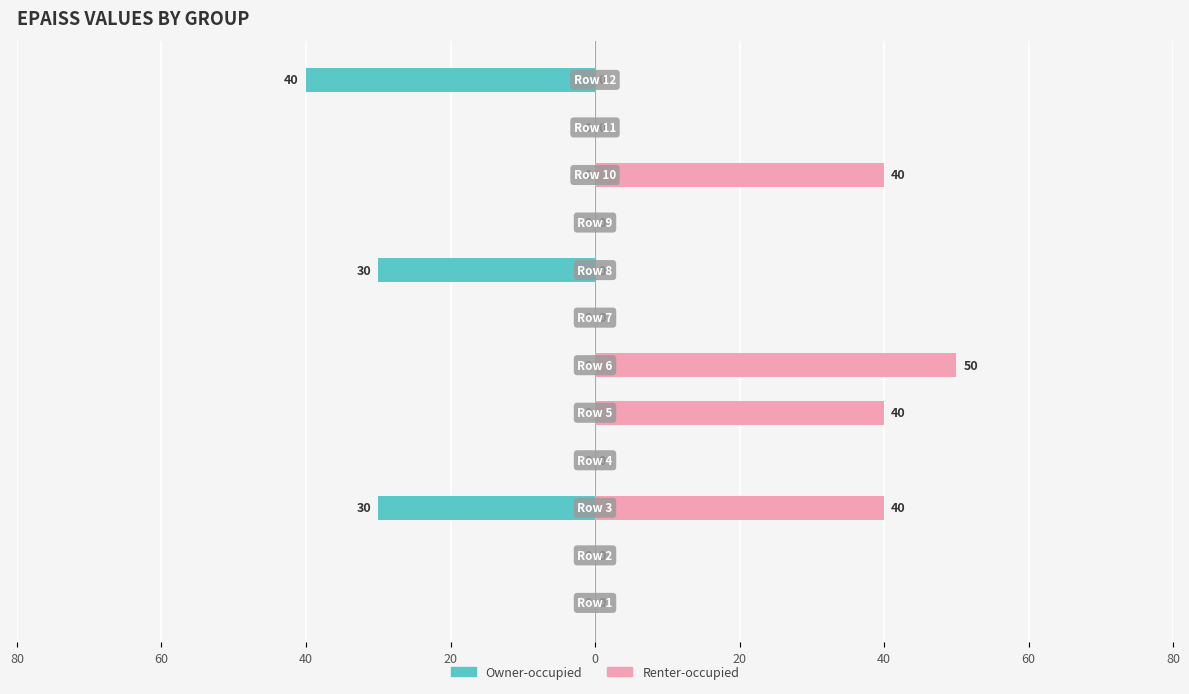

Reading left to right, list all the values displayed in this chart.

Owner-occupied: 0	0	-30	0	0	0	0	-30	0	0	0	-40
Renter-occupied: 0	0	40	0	40	50	0	0	0	40	0	0